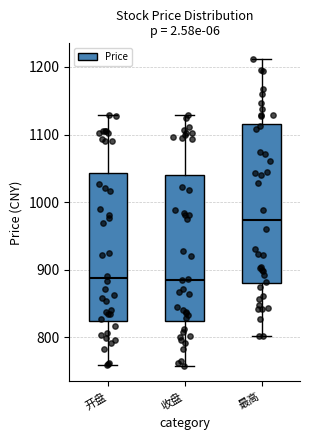

Where does the lower whisker of the box for 收盘 end on the y-axis? The values are not printed on the chart, so give them approximately, as read against the axis.

760